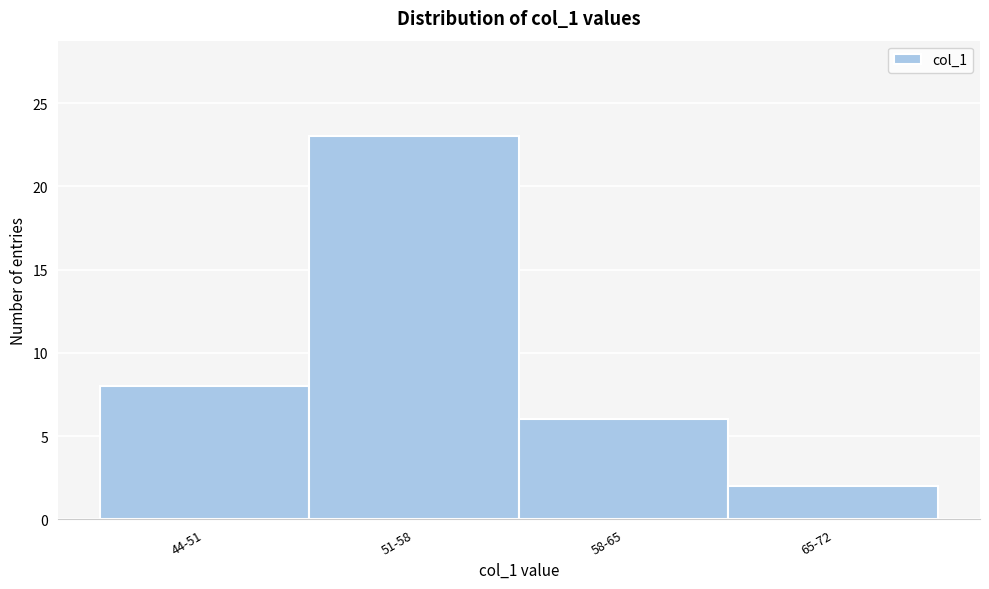

Reading left to right, extract all data points from this chart.

44-51=8	51-58=23	58-65=6	65-72=2